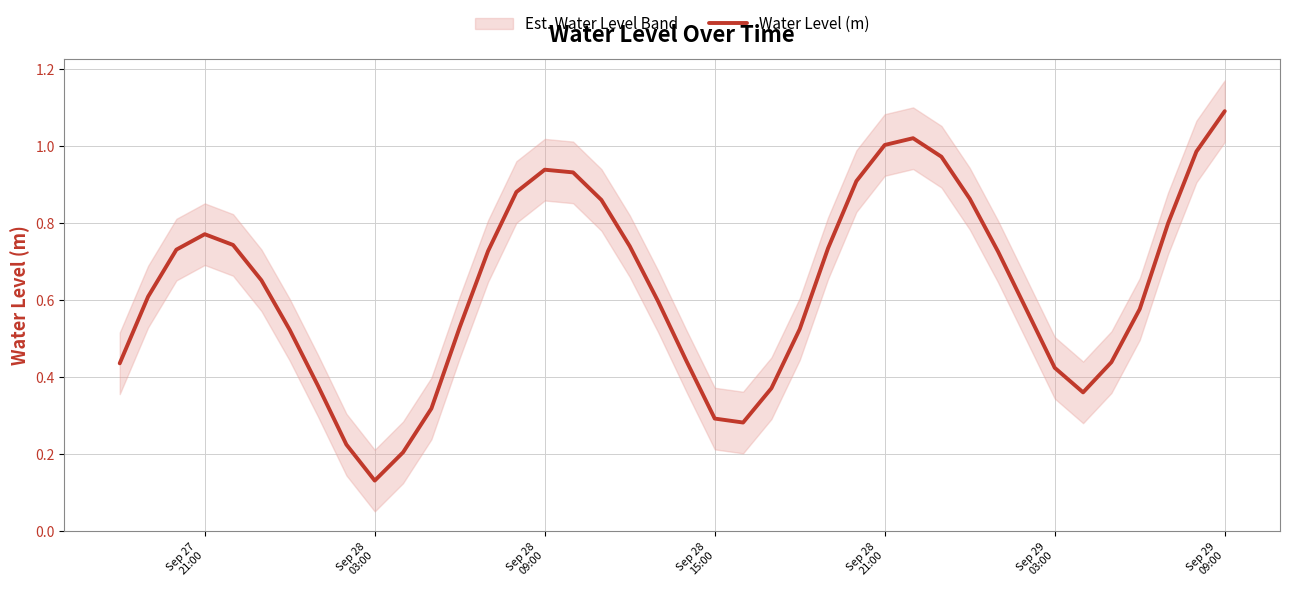

Is this an area chart (filled region under the line)?

No